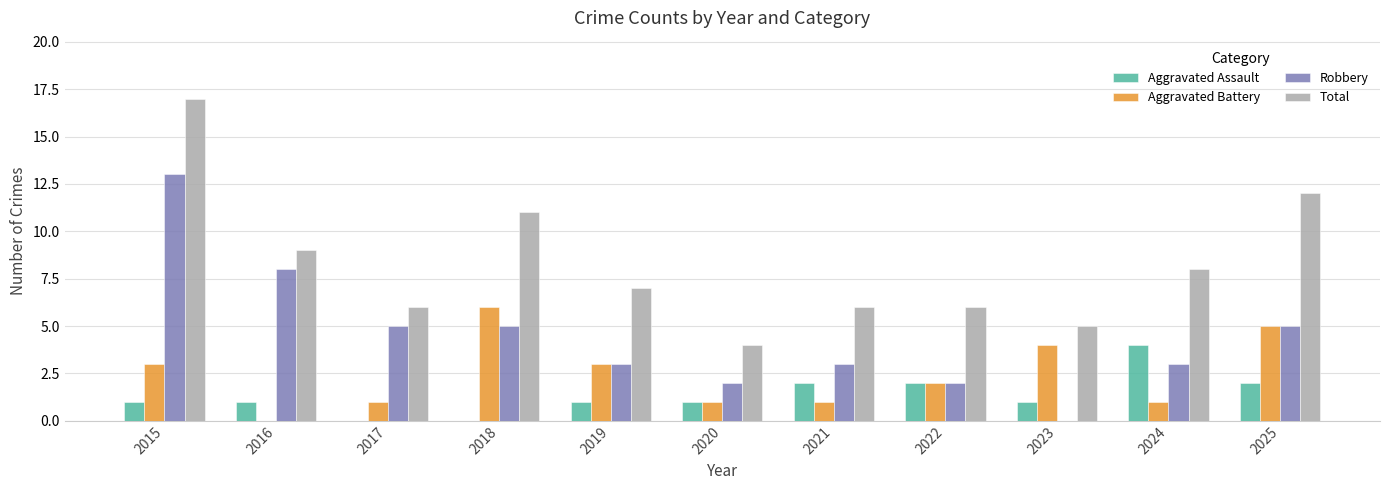

What is the highest value of the Robbery series?

13